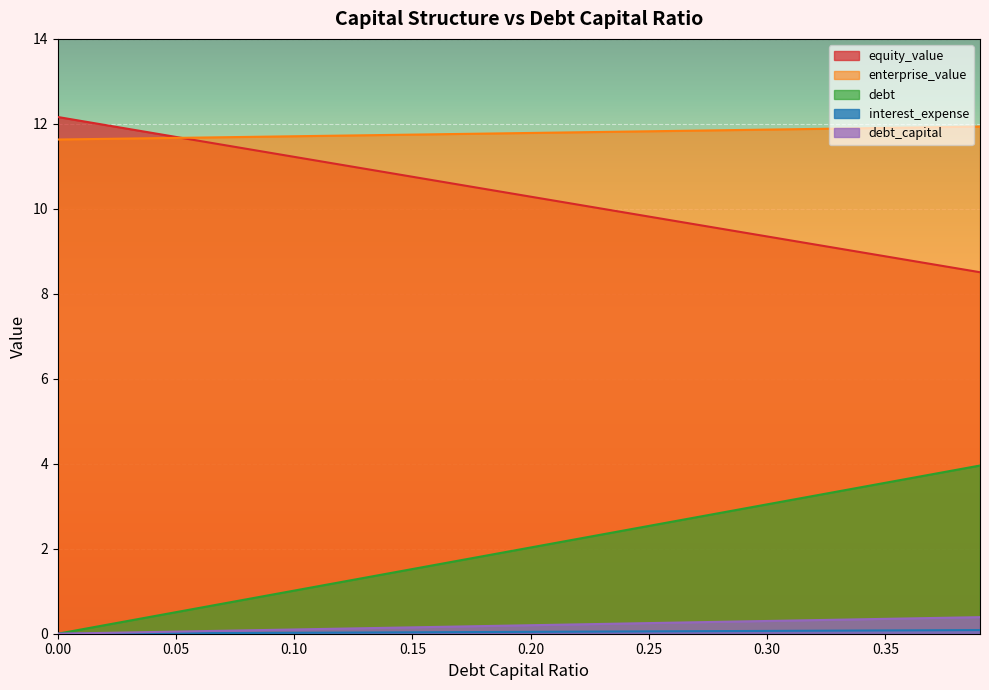

What position from the right is 0.23?

17